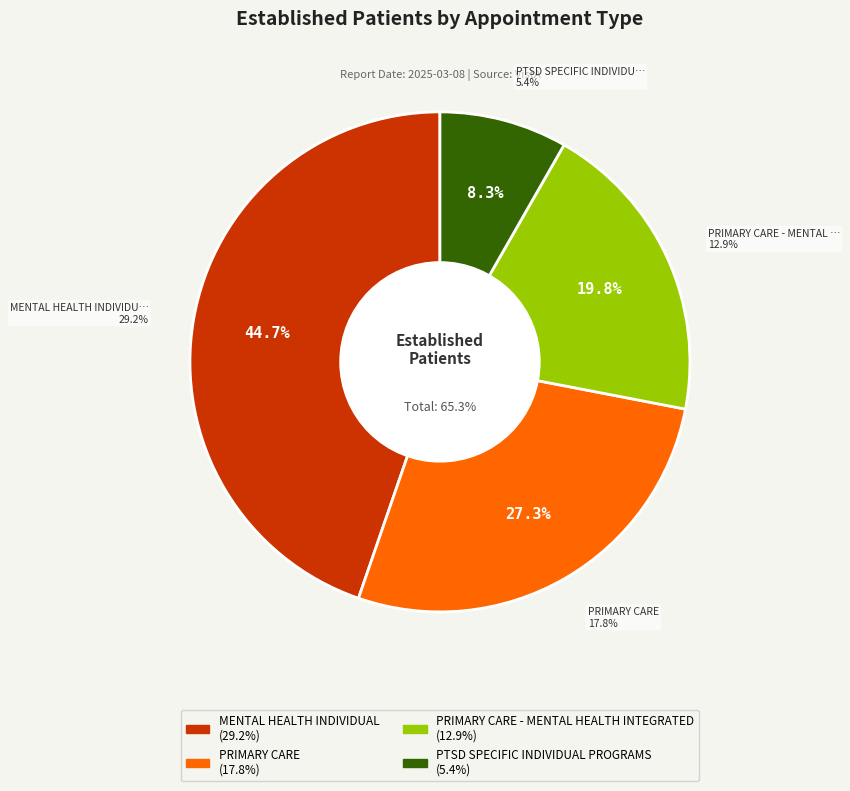

Which category has the biggest portion of the pie?

MENTAL HEALTH INDIVIDUAL